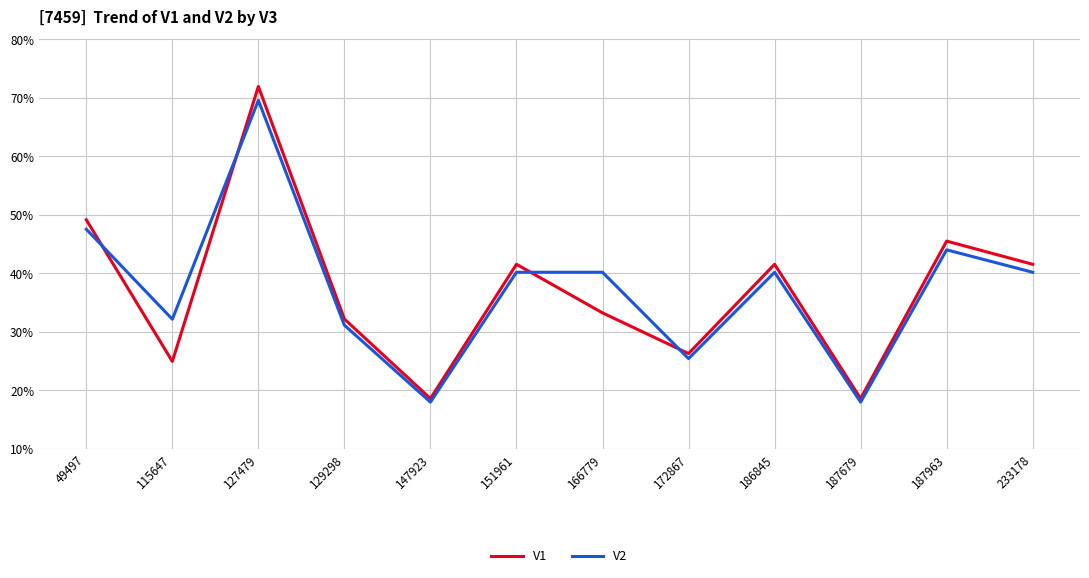

True or false: V1 has a value of 0.1 at 129298.

False